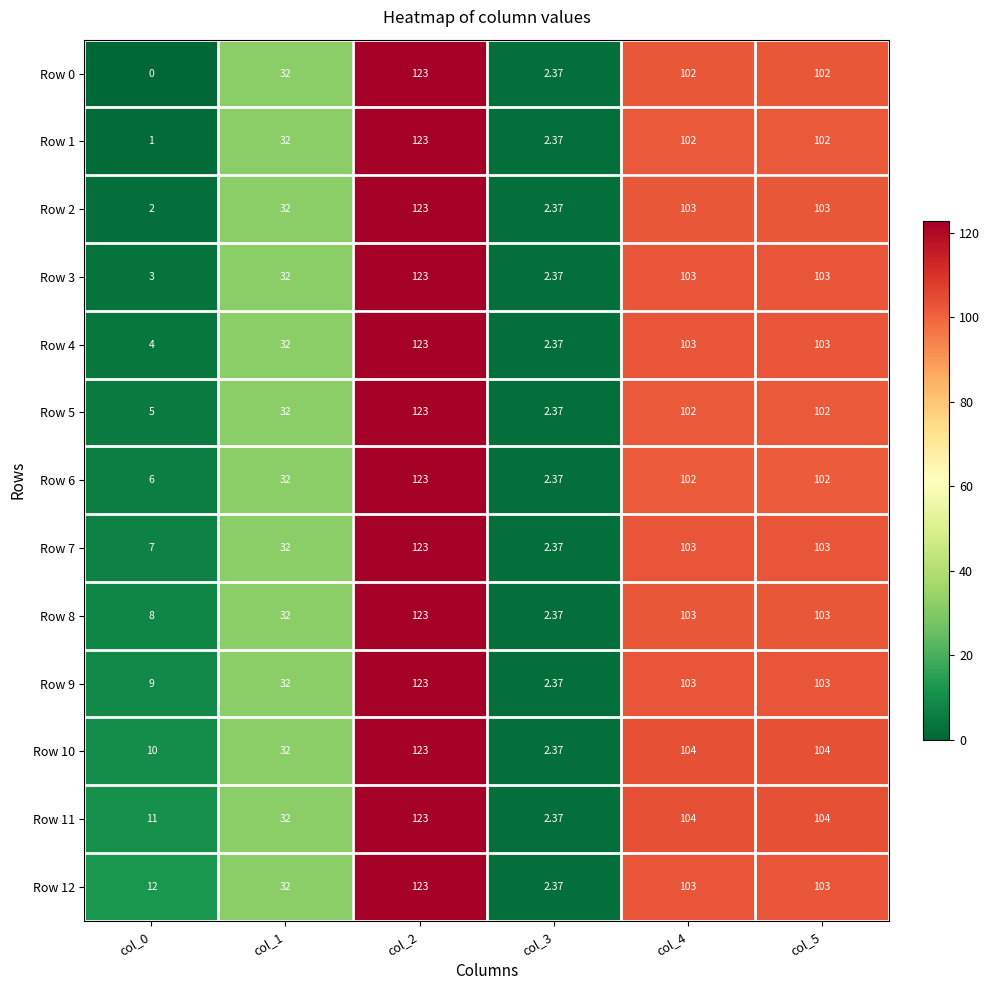

Is the value of Row 10 at col_5 greater than the value of Row 6 at col_3?

Yes